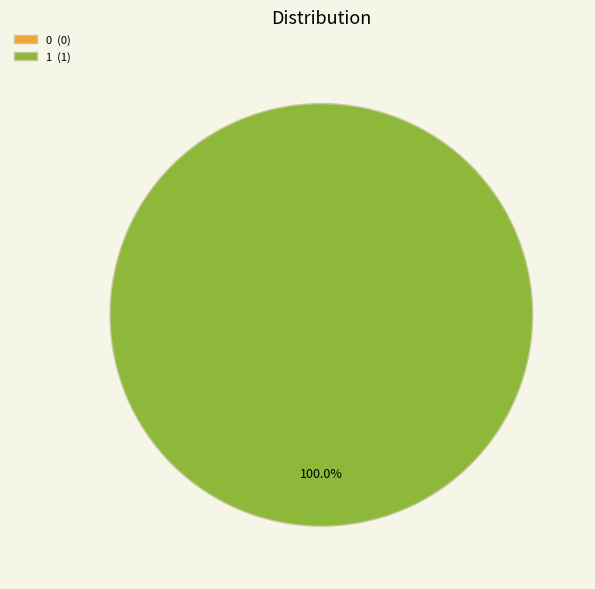

To the nearest percent, what is the difference between the largest and smallest slice percentages?

100%